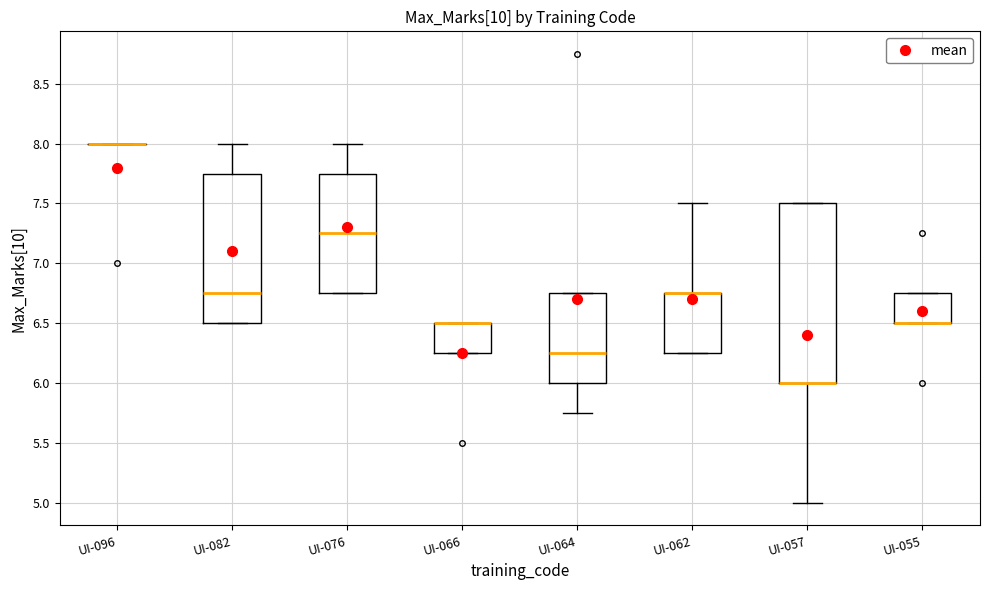

Where is the lower edge of the box for UI-062 on the y-axis? The values are not printed on the chart, so give them approximately, as read against the axis.

6.25